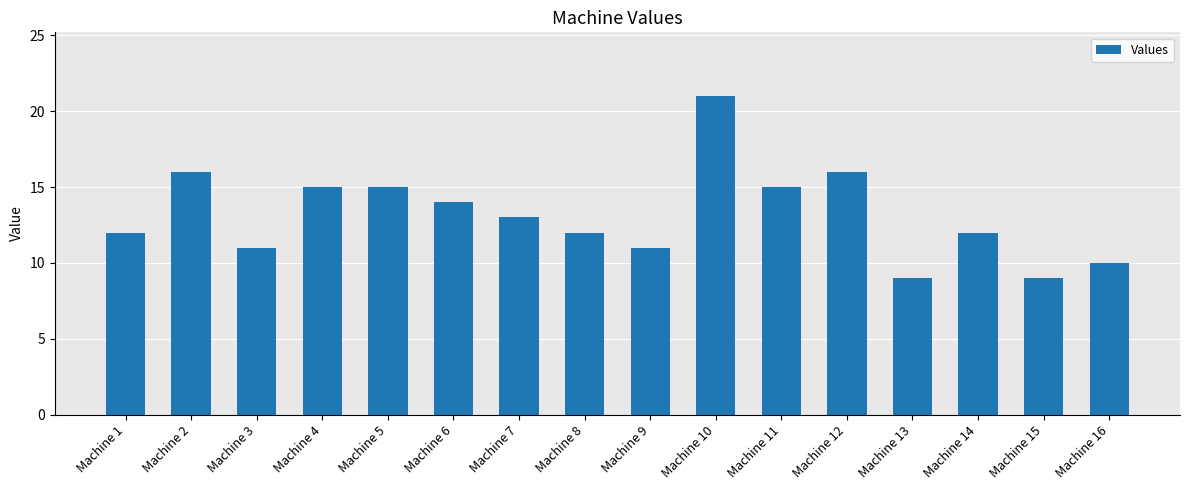

What is the maximum value shown in the chart?

21